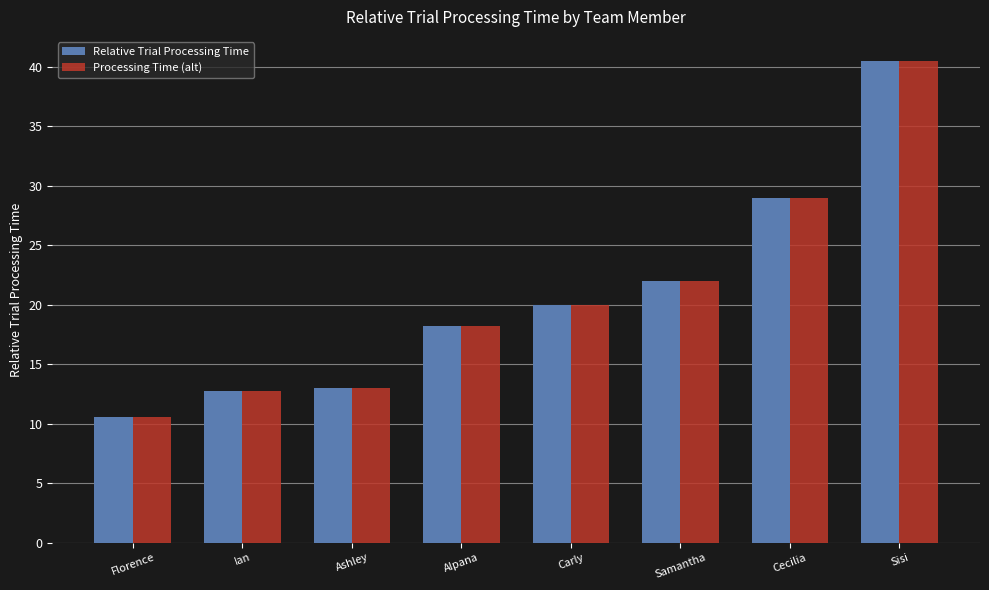

Is it true that Processing Time (alt) equals 15.7 at Sisi?

False